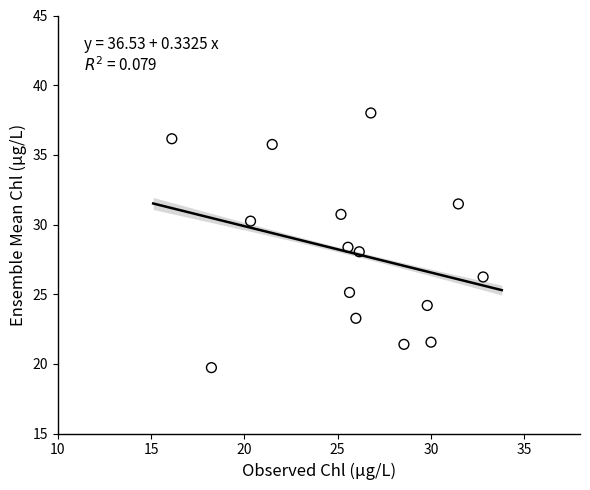

What is the range of X values (max minus min)?

16.7